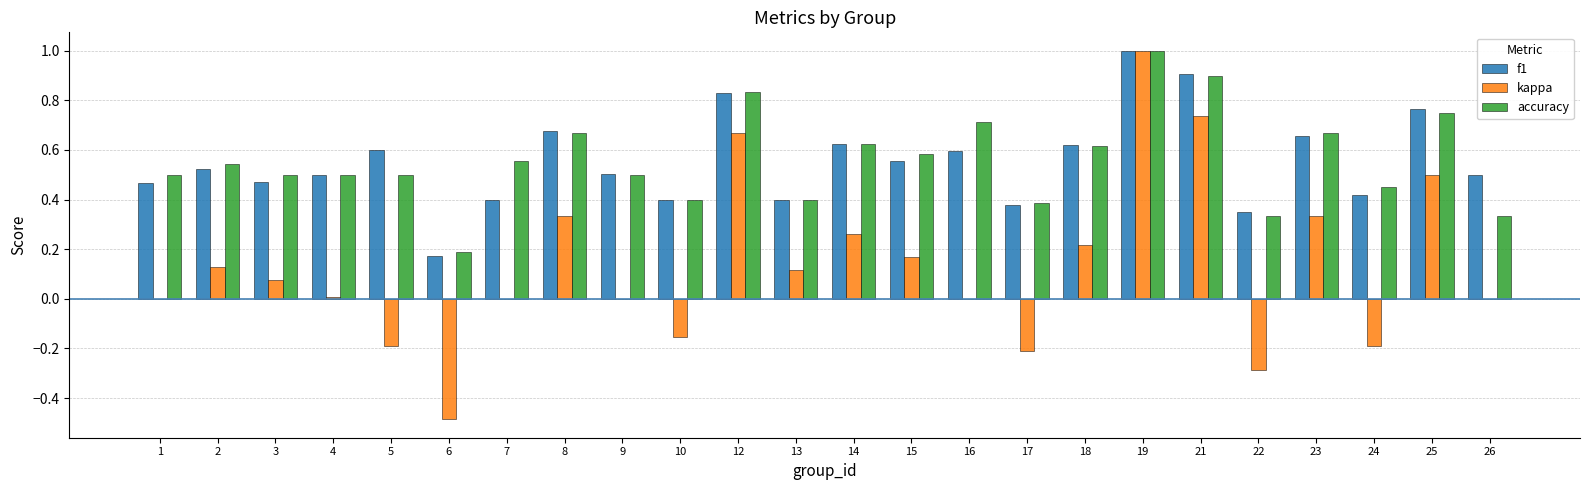

What is the total value across all series at 15?

1.3